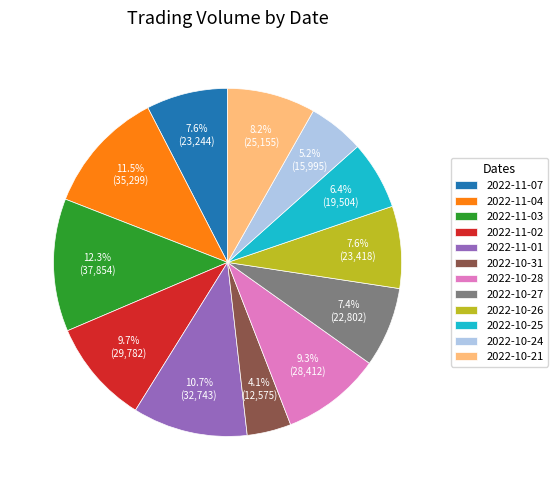

Which slice is the largest?

2022-11-03